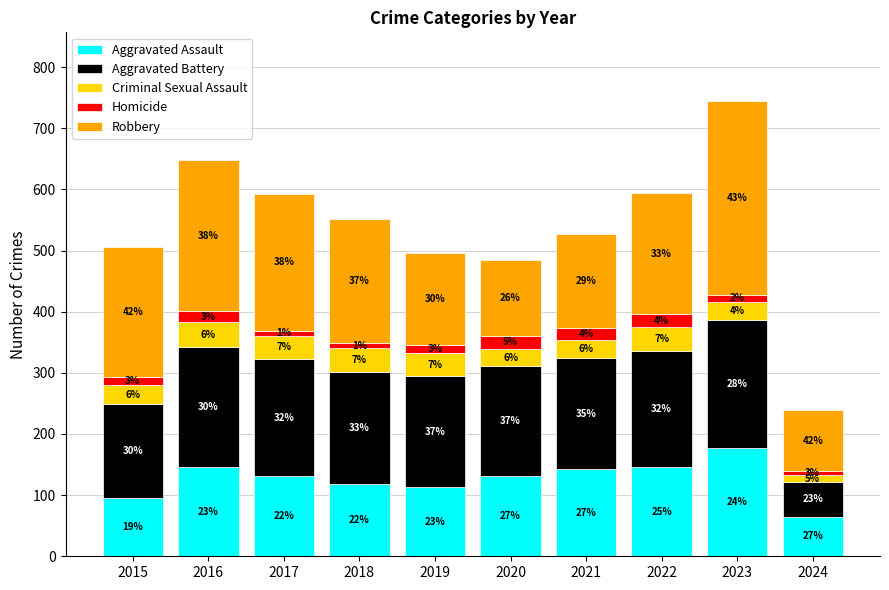

What are all the series names shown in the legend?

Aggravated Assault, Aggravated Battery, Criminal Sexual Assault, Homicide, Robbery